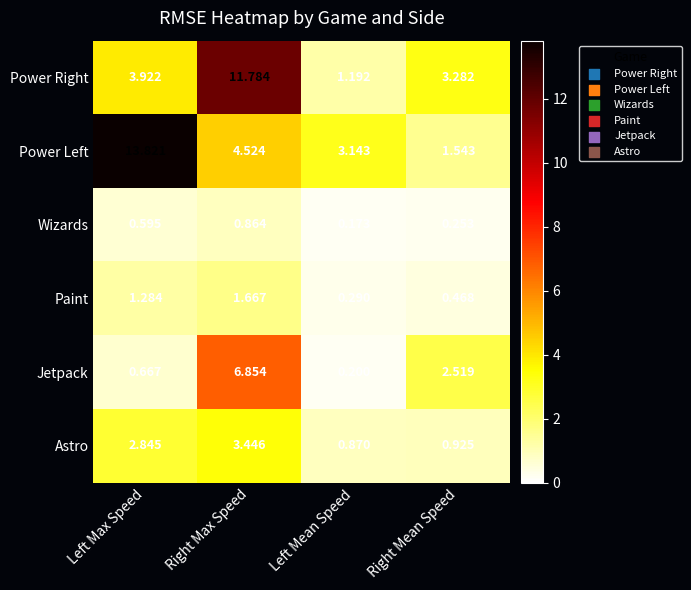

Which series has the widest spread of values?

Power Left